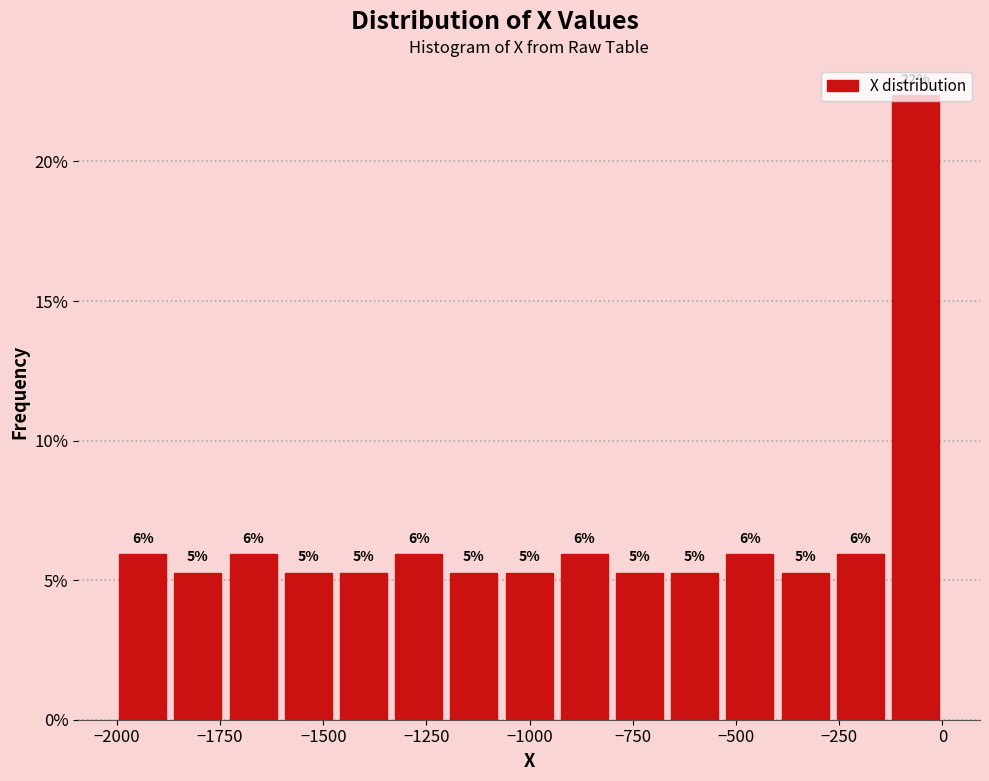

Read against the x-axis, roughly where is the centre of the tallest bar?

-50